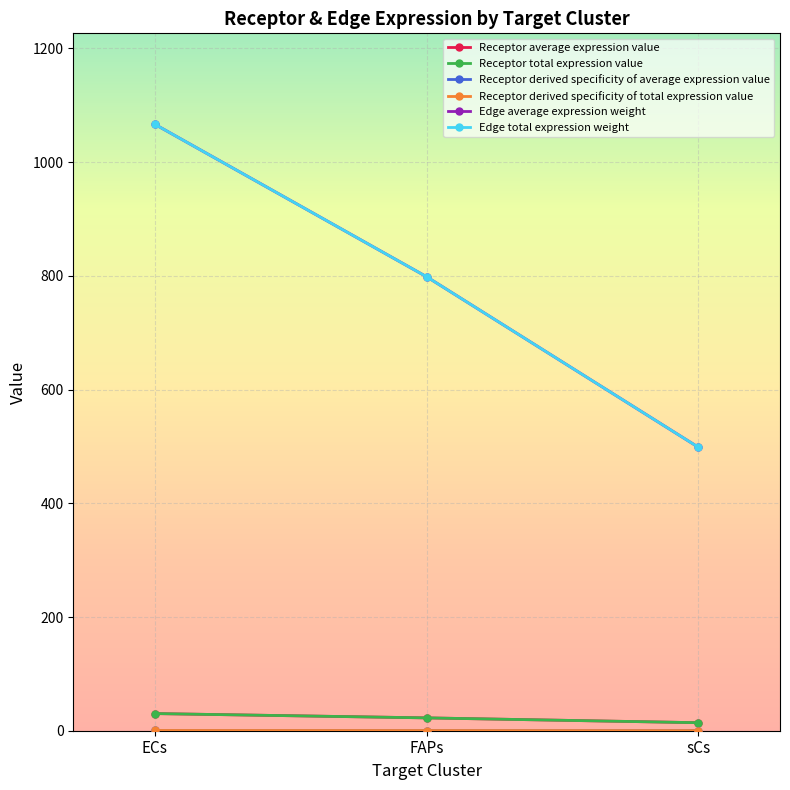

Where is Receptor derived specificity of average expression value nearest to the value 0?

sCs